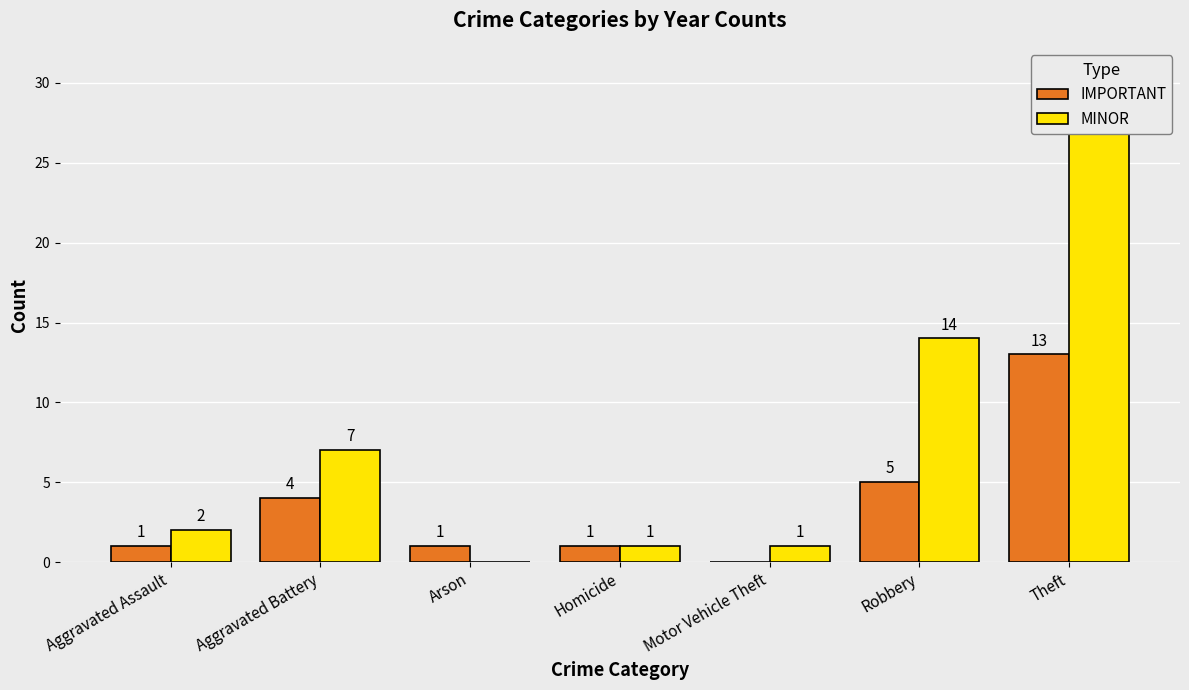

How many positive values does the MINOR series have?

6